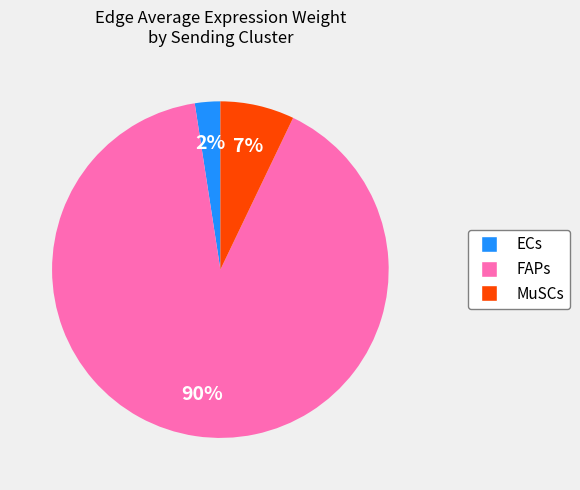

To the nearest percent, what is the average slice percentage?

33%